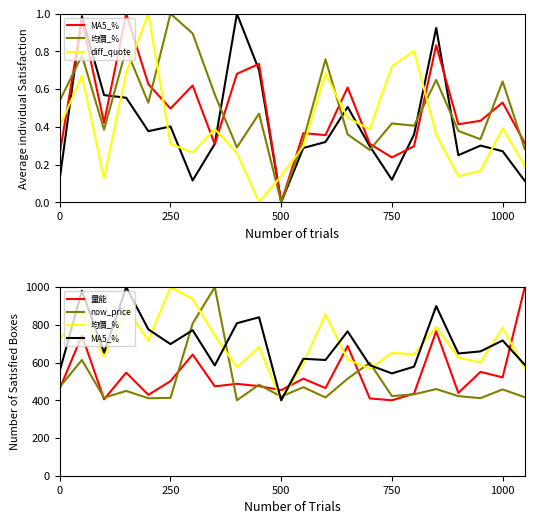

Rank the series by their maximum value, from lowest to highest.

diff_quote, MA5_%, 均價_%, 量能, now_price